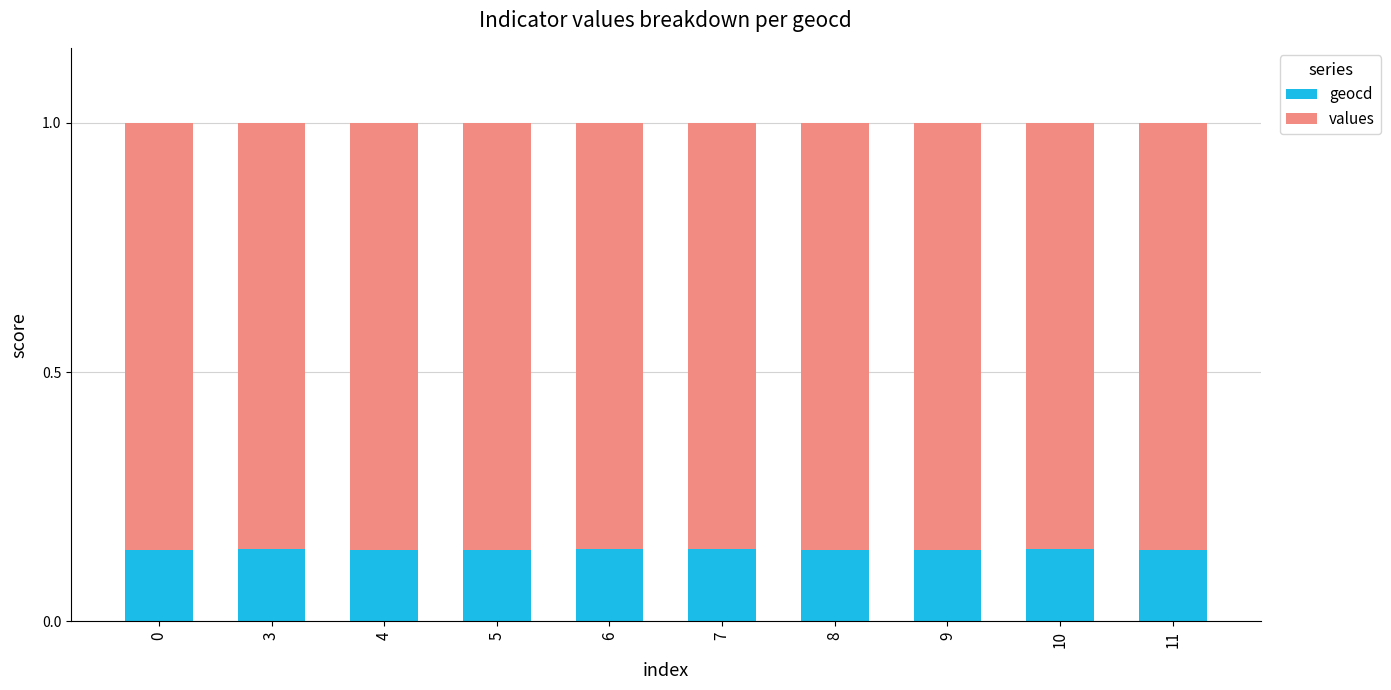

Is it true that geocd equals 0.2 at 7?

False